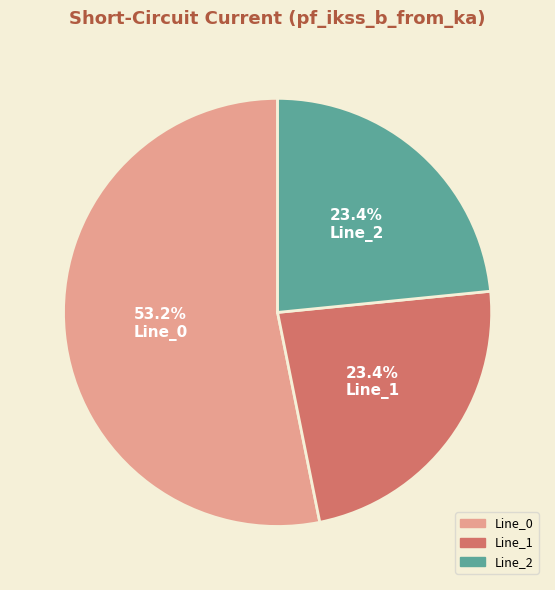

Between Line_1 and Line_0, which is larger?

Line_0